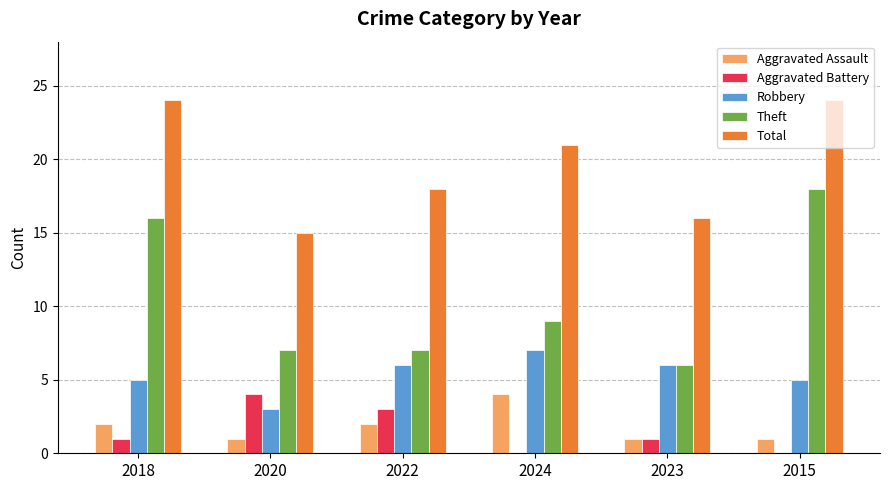

What is the difference between the Theft values at 2018 and 2024?

7